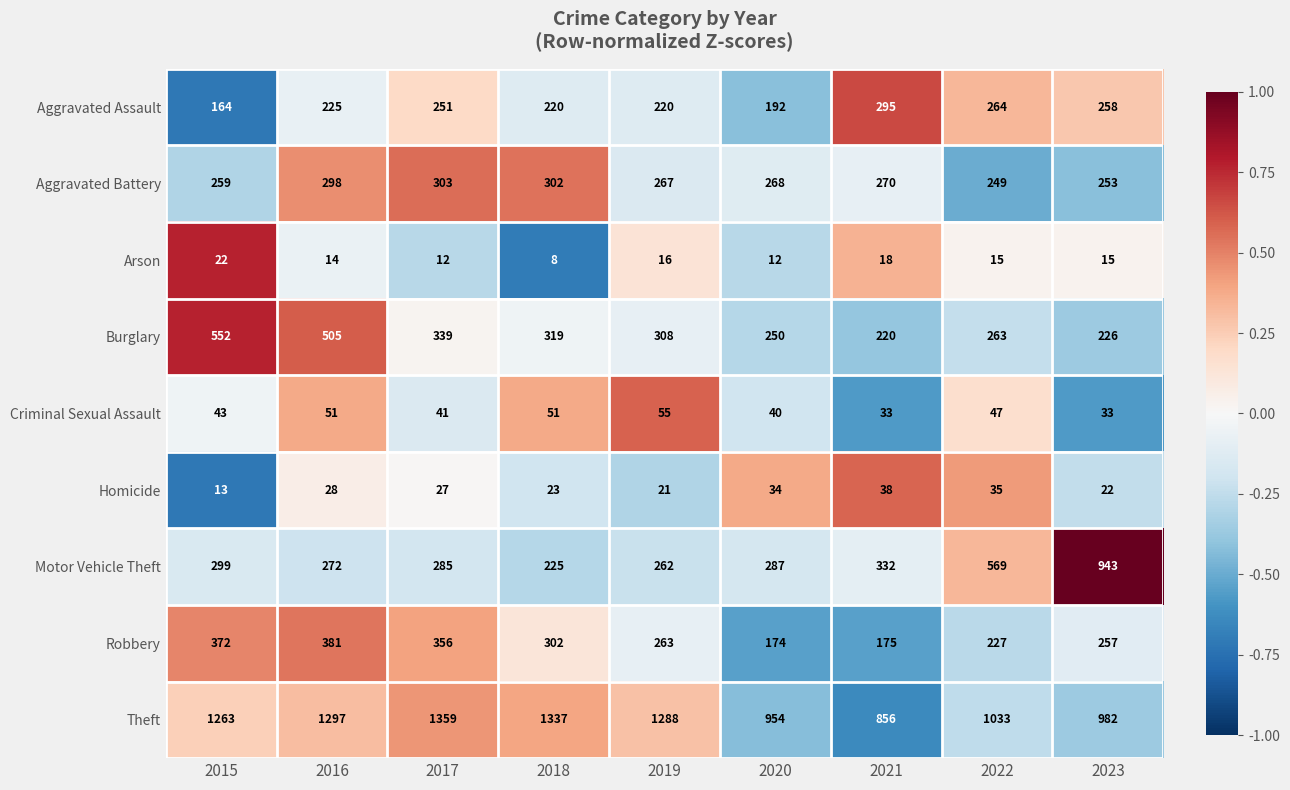

At which label does Burglary first exceed 308?

2015